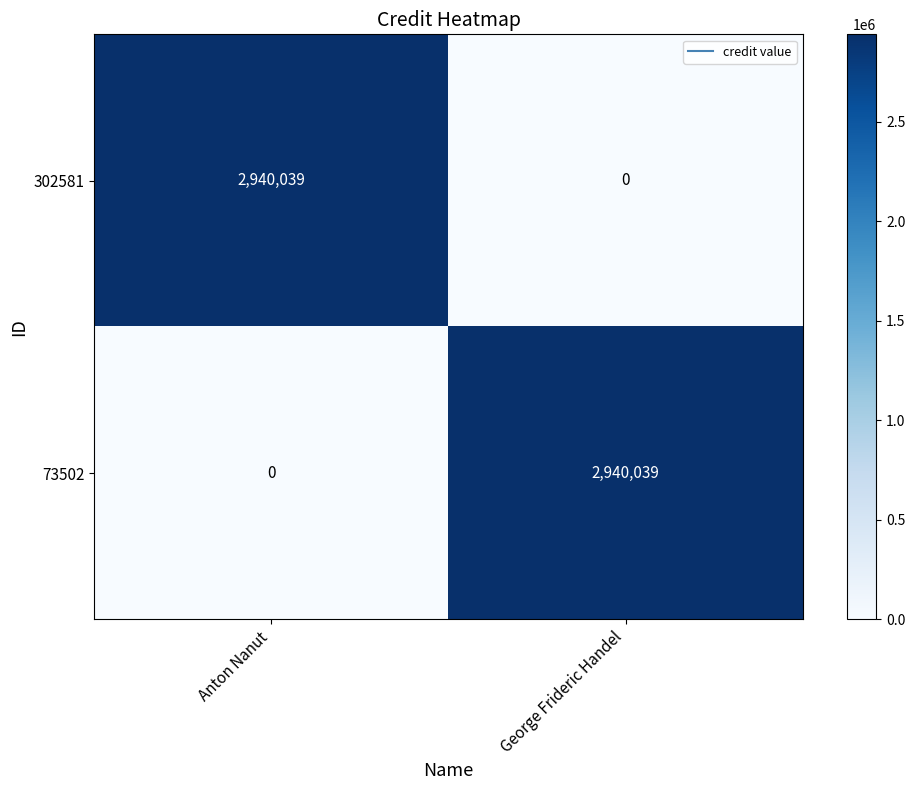

What is the average value of the 73502 series?

1470020